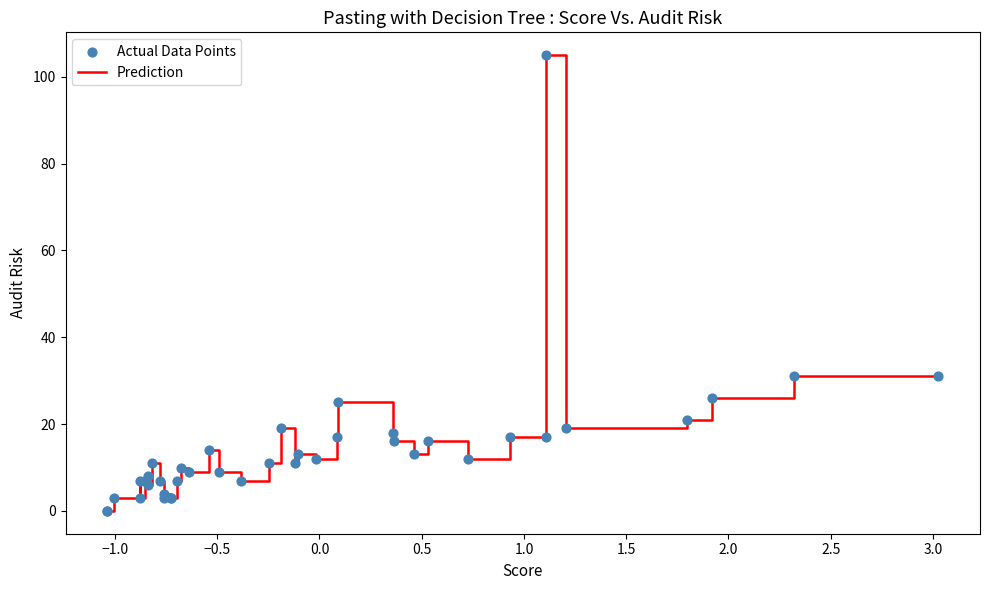

Is the value of Prediction at 38 greater than the value of Actual Data Points at 22?

Yes